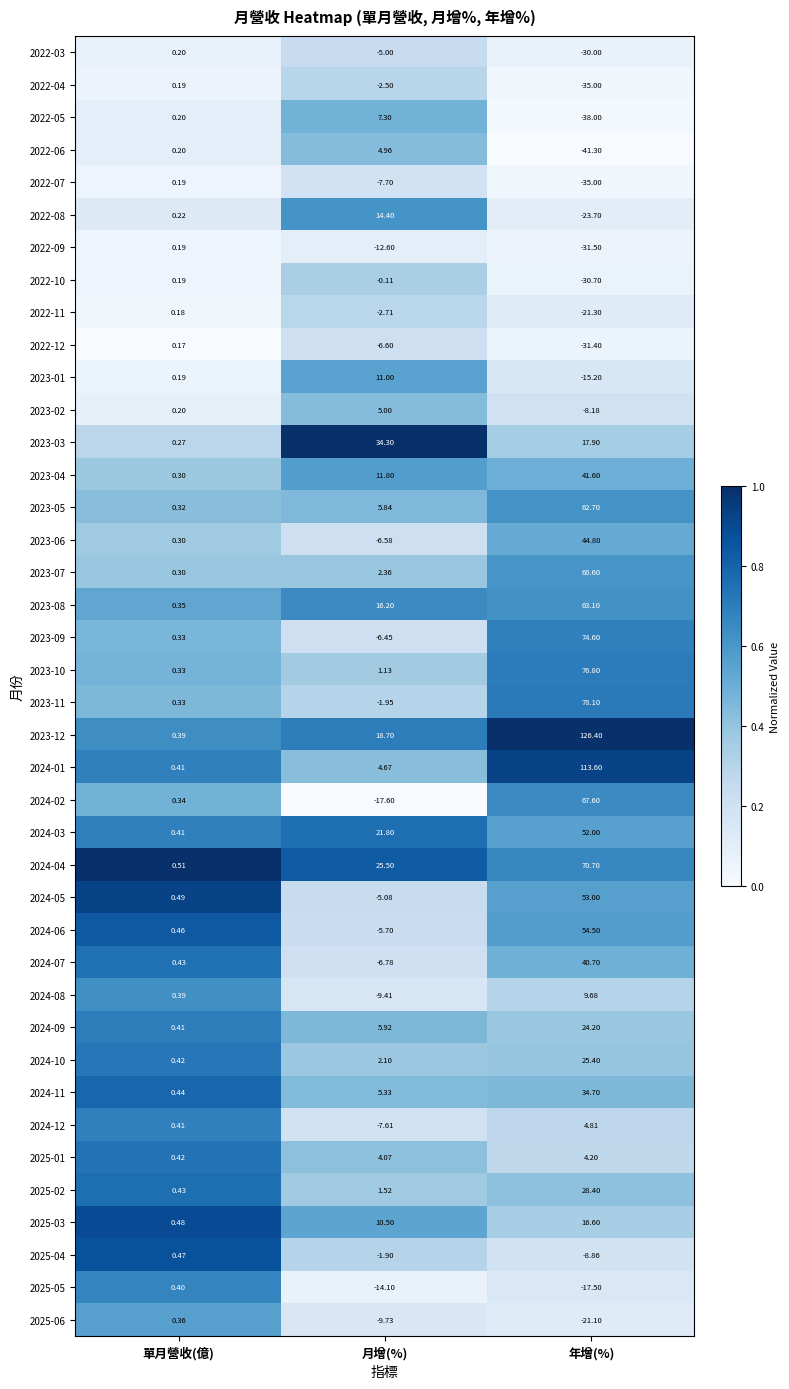

Which category has the highest value in the 2024-04 series?

年增(%)